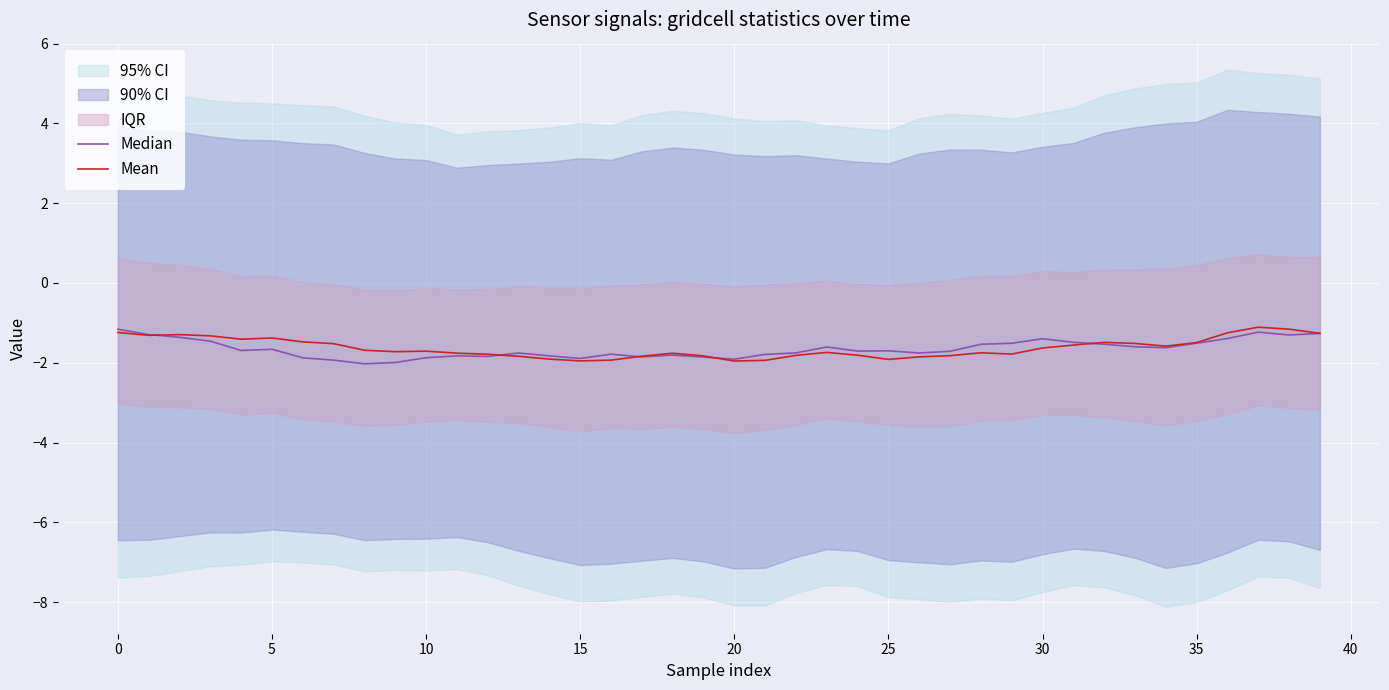

What is the sum of the Mean values at 15 and 45?

-3.1